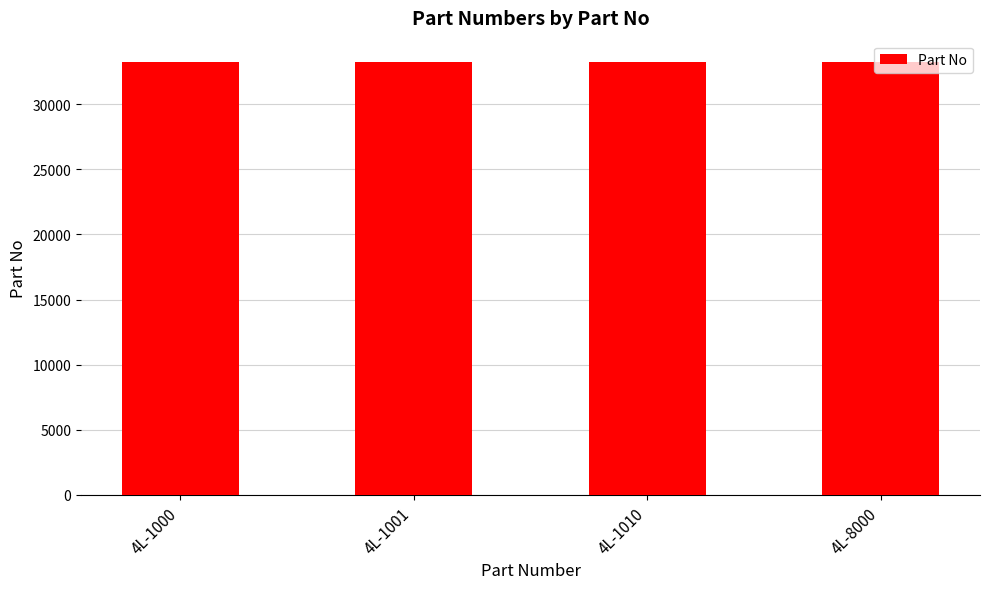

The chart shows a value of 33206 at 4L-1000. True or false?

True